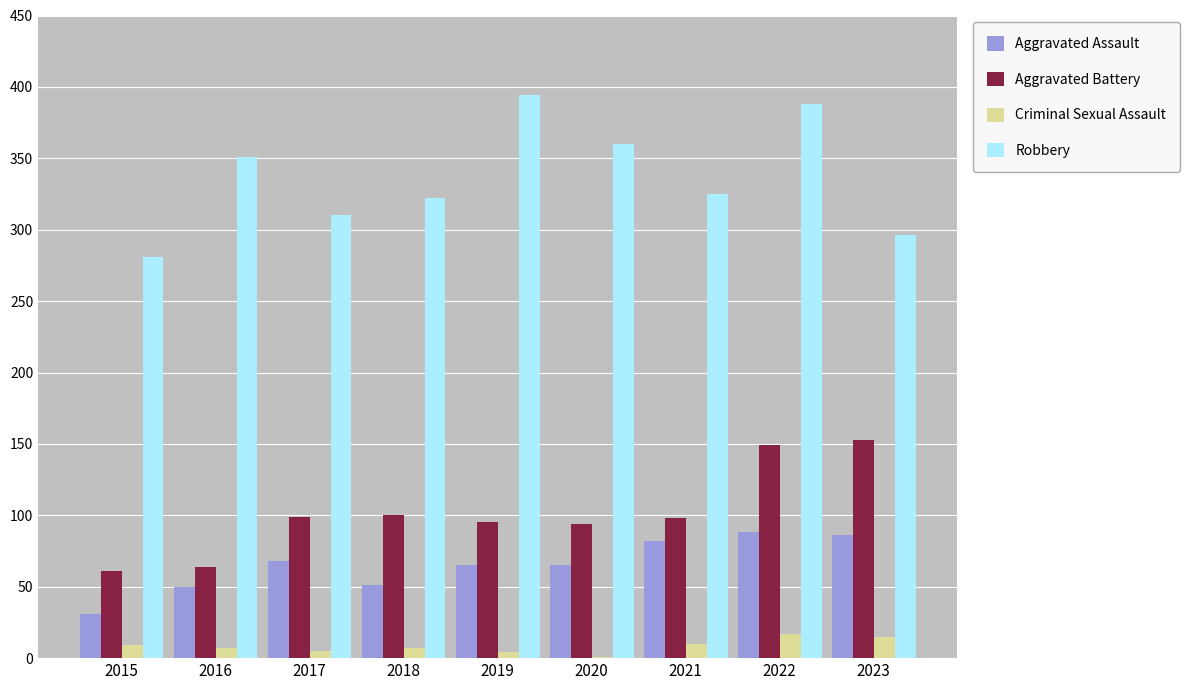

Is it true that Robbery equals 115 at 2016?

False